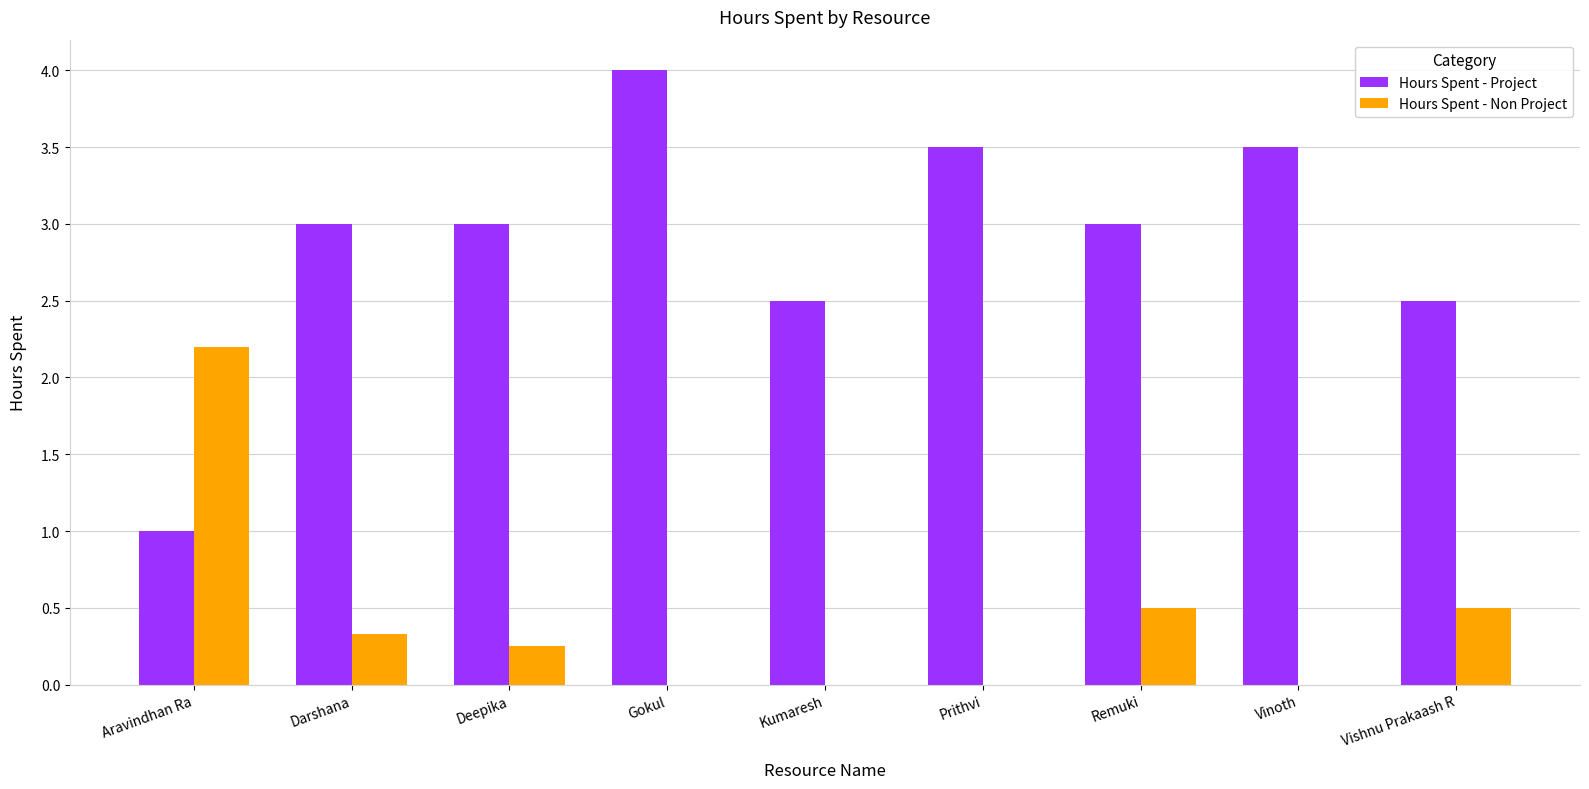

The value of Hours Spent - Project at Deepika is 3.9. True or false?

False